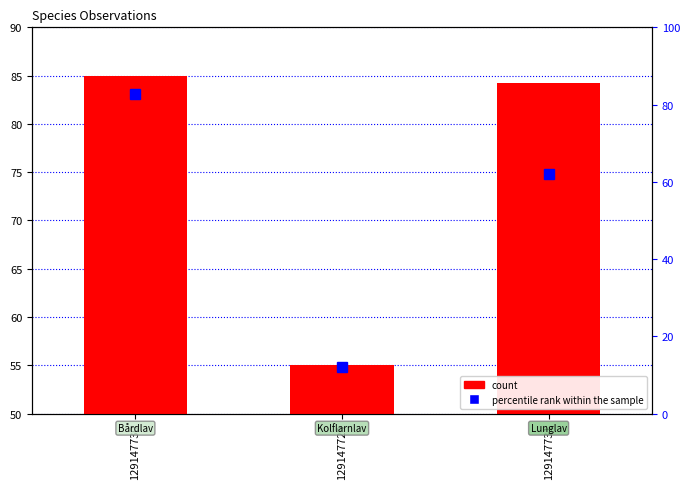

Where does the percentile rank within the sample series first go above 62?

129147730